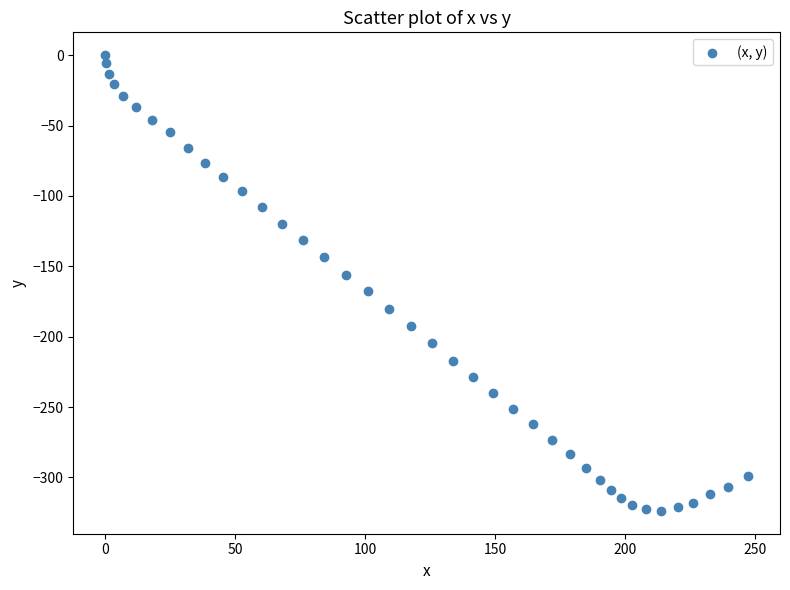

What is the range of Y values (max minus min)?

323.8